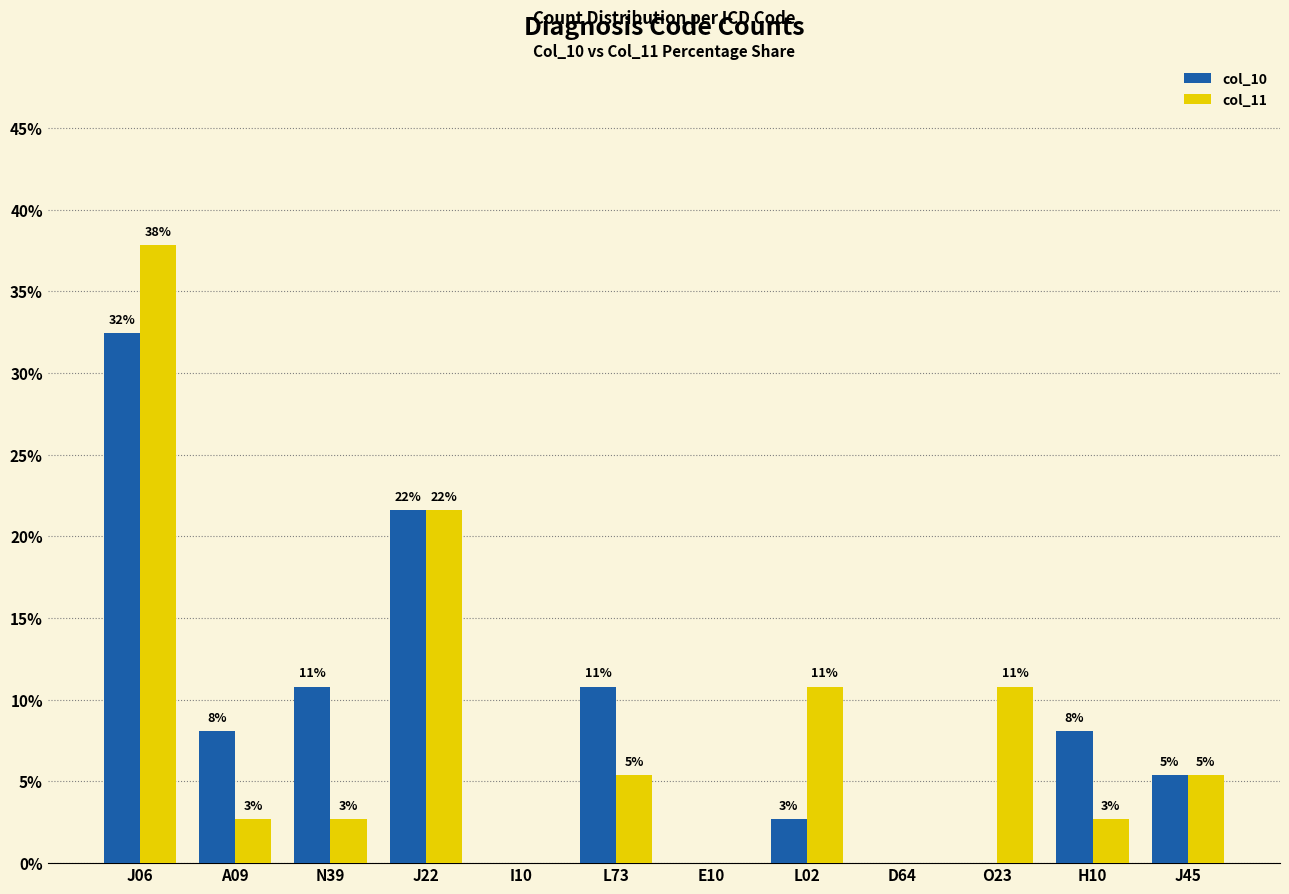

At which label does col_10 reach its minimum?

I10